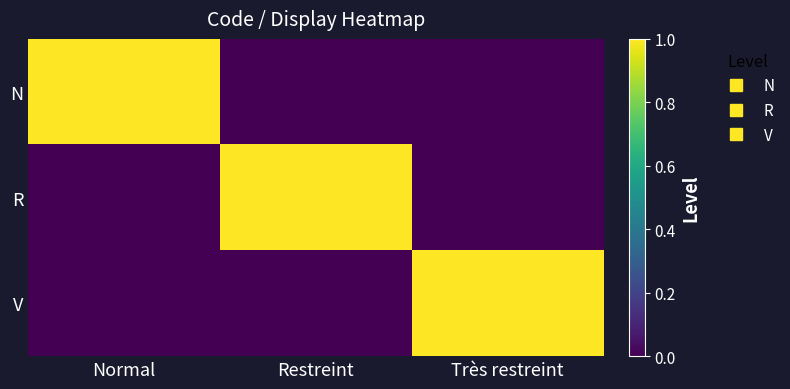

Reading left to right, transcribe all the data shown in this chart.

N: Normal=1	Restreint=0	Très restreint=0
R: Normal=0	Restreint=1	Très restreint=0
V: Normal=0	Restreint=0	Très restreint=1